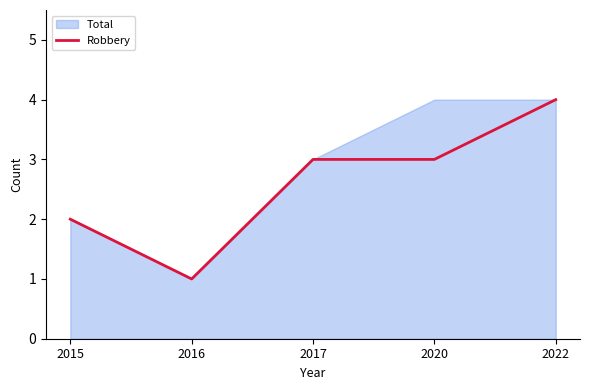

Between 2015 and 2017, which is larger?

2017